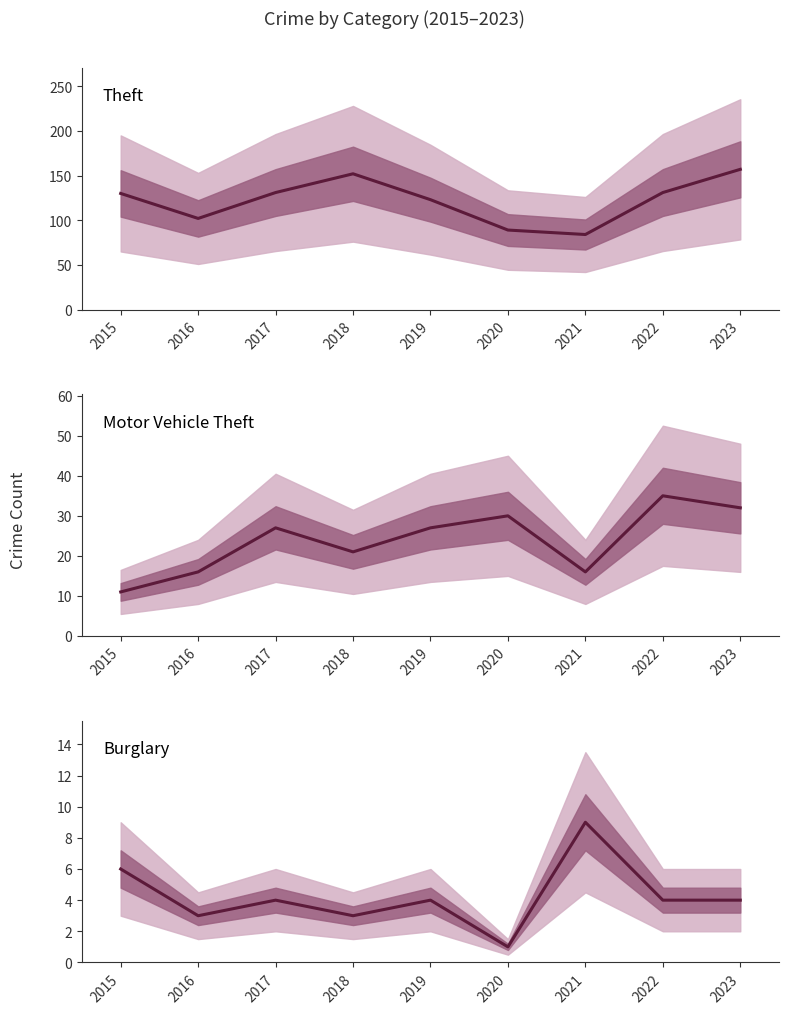

What is the minimum value shown in the chart?

1